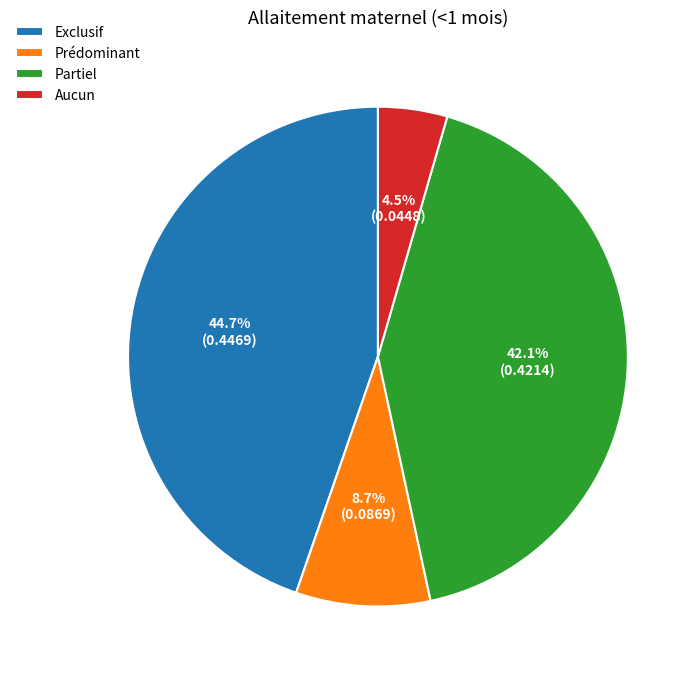

Does Exclusif represent more than half of the total?

No